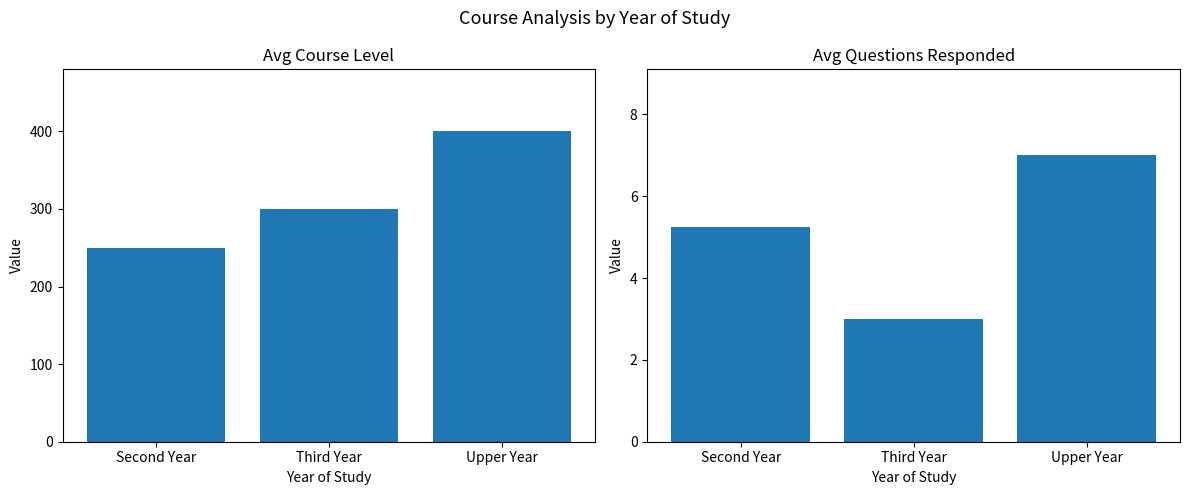

Which has a higher value, Upper Year or Second Year?

Upper Year